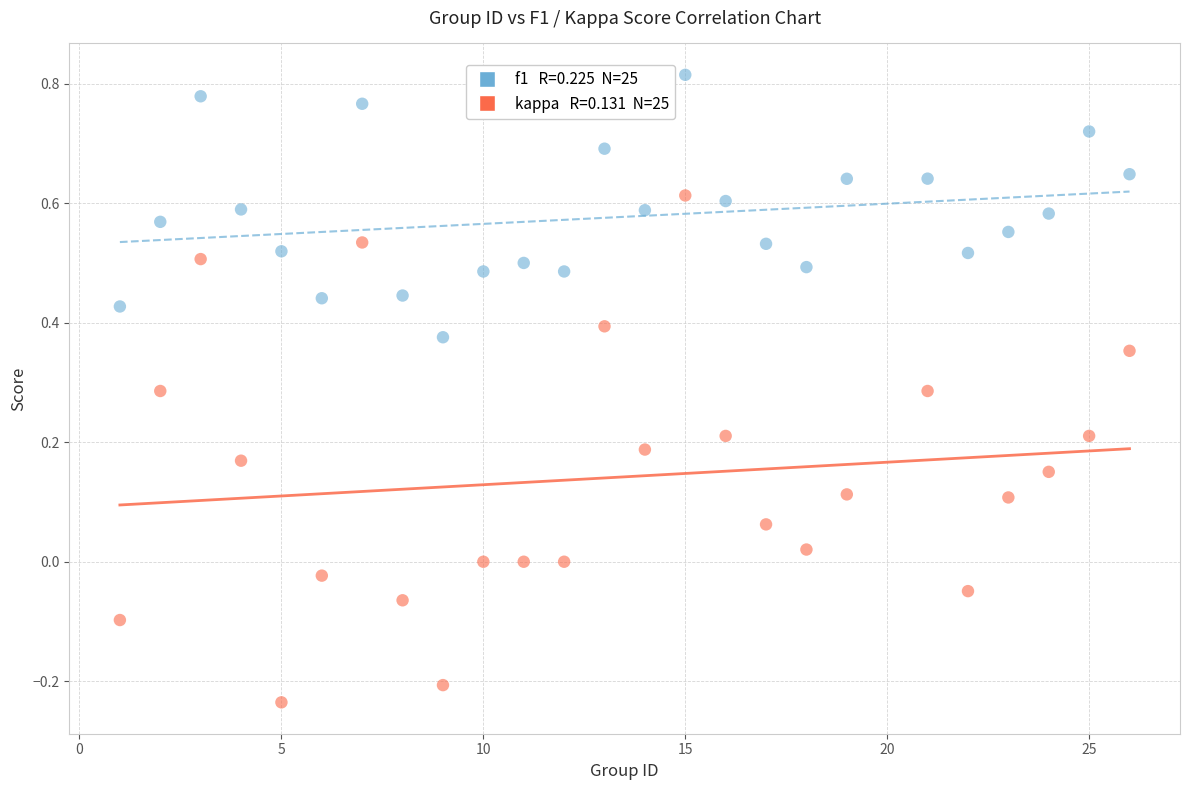

Across all data points, what is the range of X values (max minus min)?

25.0